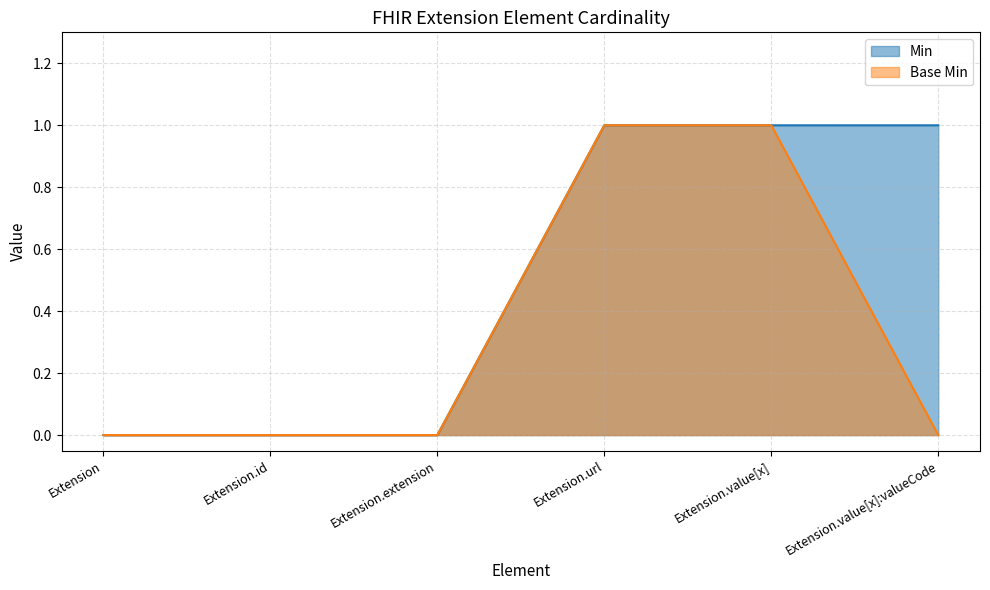

Between Extension.url and Extension.value[x], which series saw the biggest shift?

Min